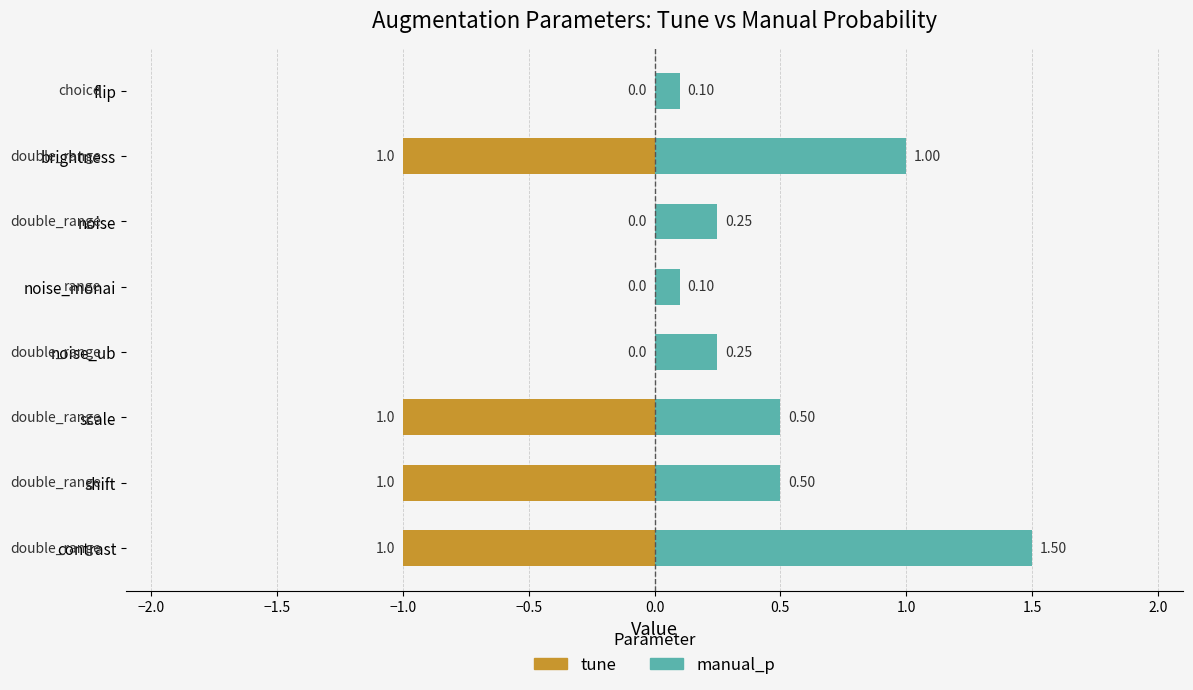

Between noise_monai and brightness, which series saw the biggest shift?

tune